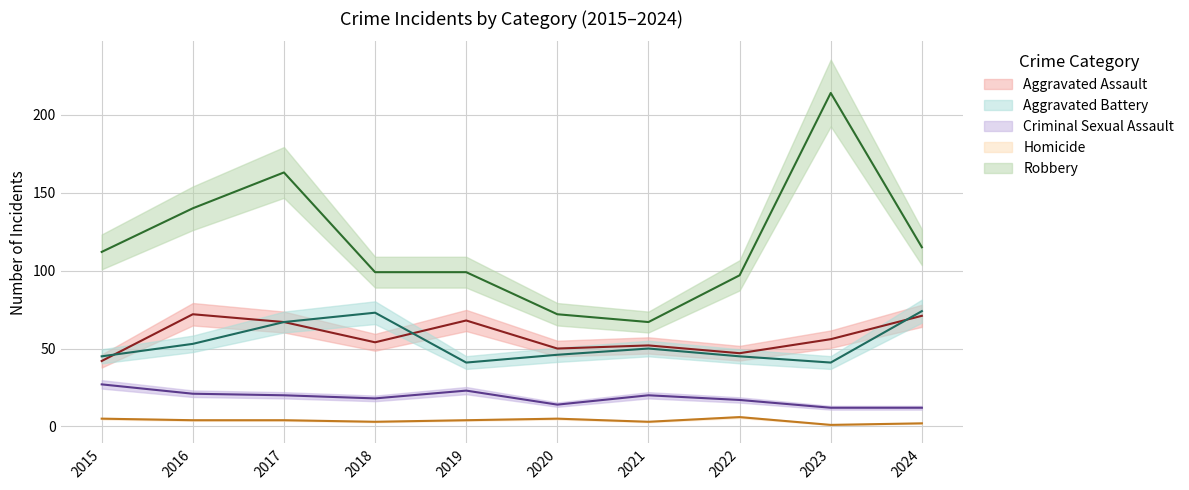

What is the spread (max minus min) of values at 2023?

213